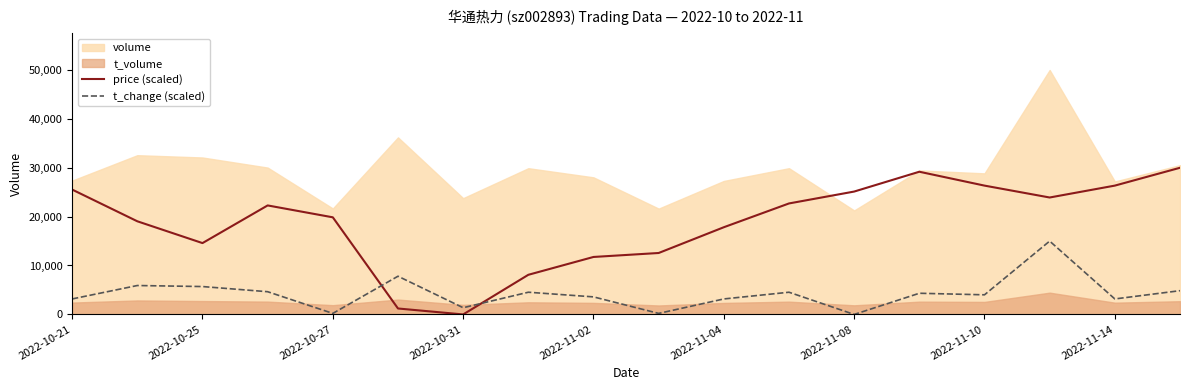

The price (scaled) series shows 38350.7 at 13. True or false?

False